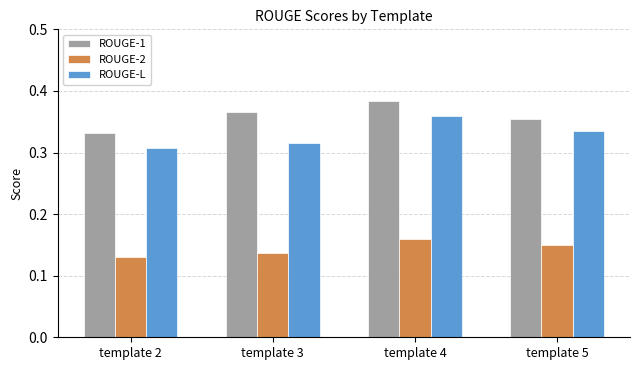

True or false: ROUGE-1 has a value of 0.6 at template 4.

False